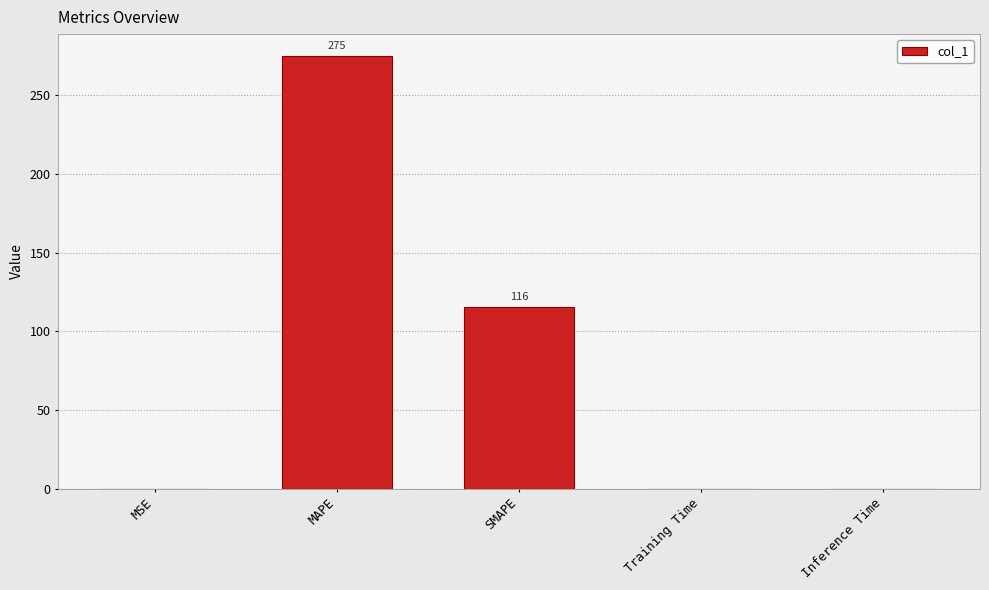

How many categories are shown in the chart?

5